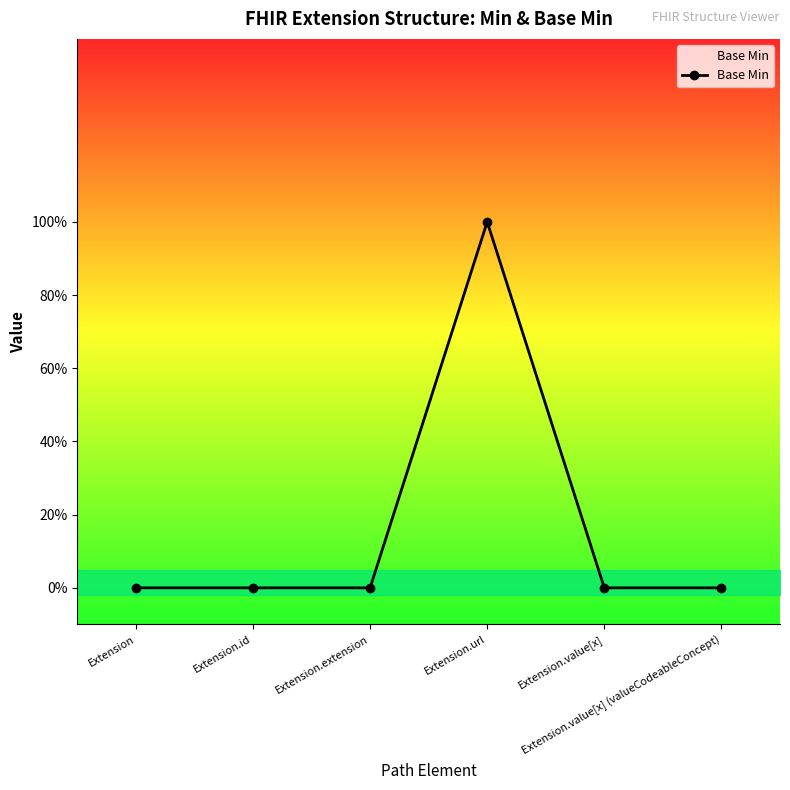

What is the label of the 2nd point from the right?

Extension.value[x]